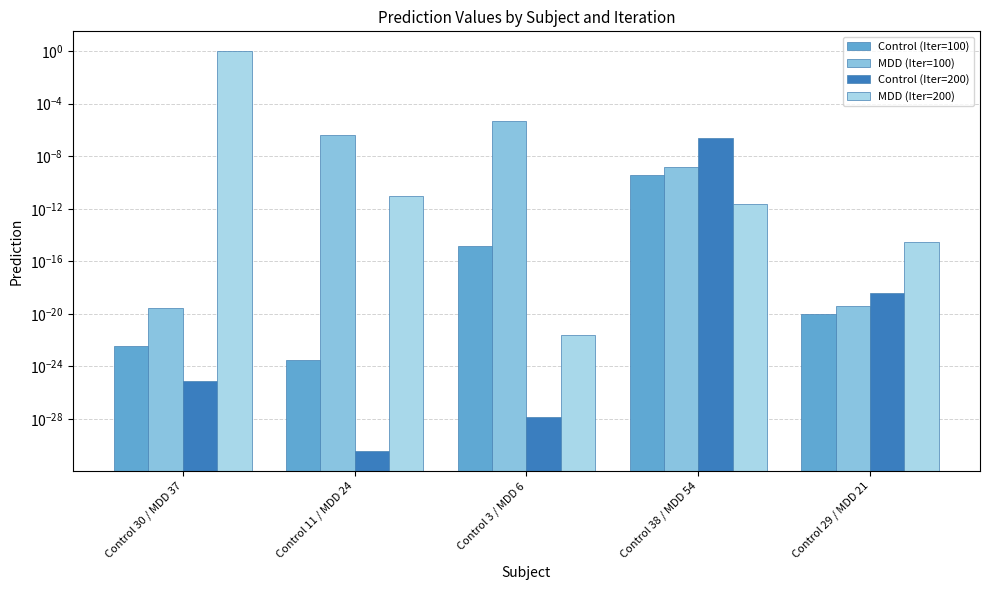

At Control 29 / MDD 21, list the series in order from largest to smallest.

MDD (Iter=200), Control (Iter=200), MDD (Iter=100), Control (Iter=100)